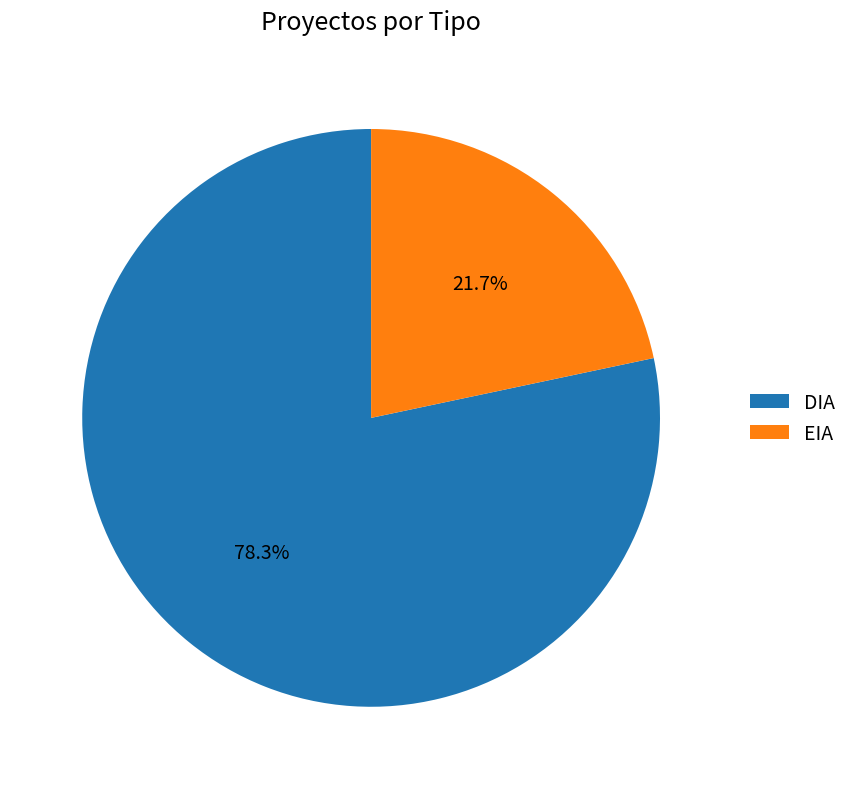

How many segments does this pie chart have?

2